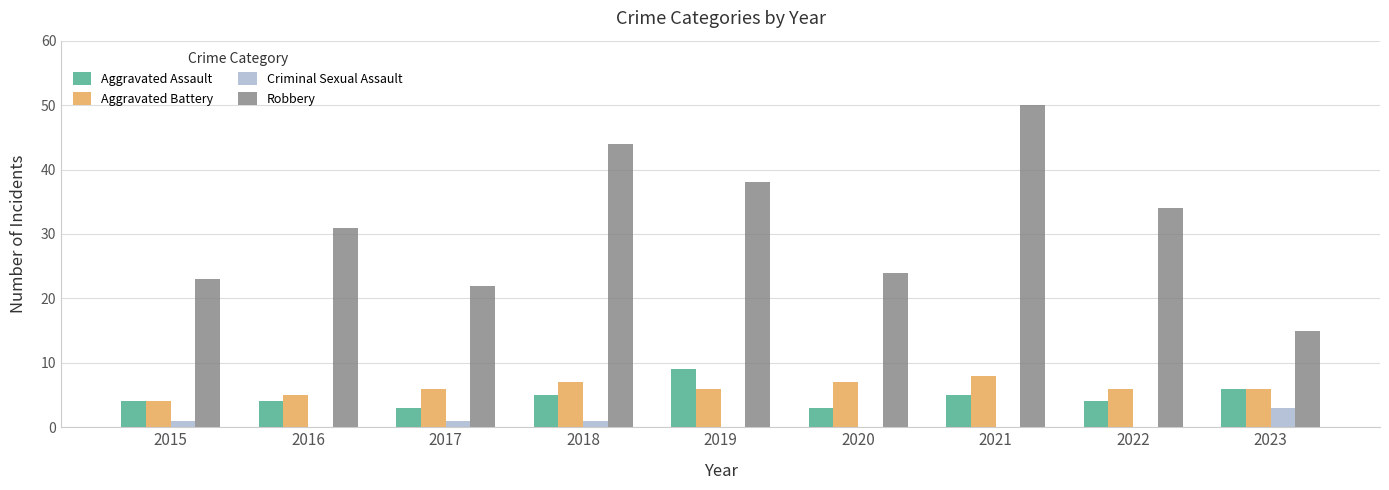

What is the sum of all Aggravated Battery values?

55